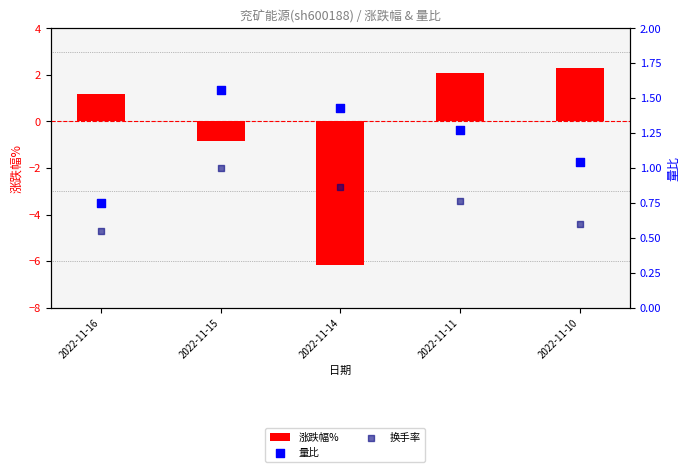

What is the total value across all series at 2022-11-15?

1.7